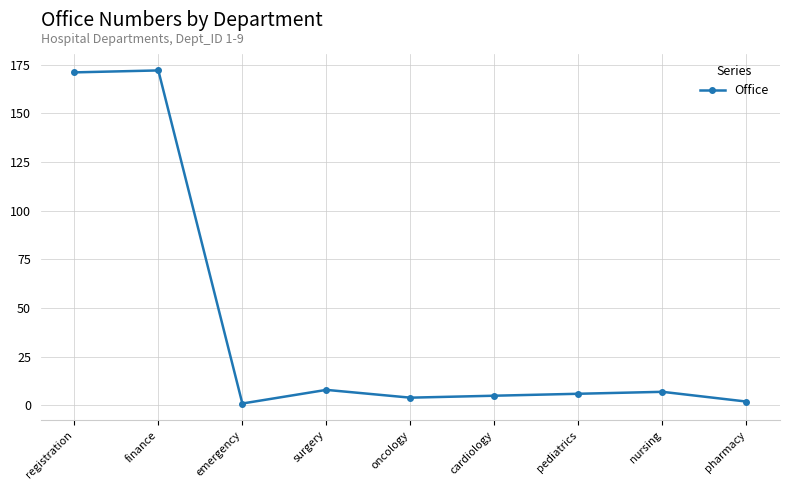

What position from the left is nursing?

8